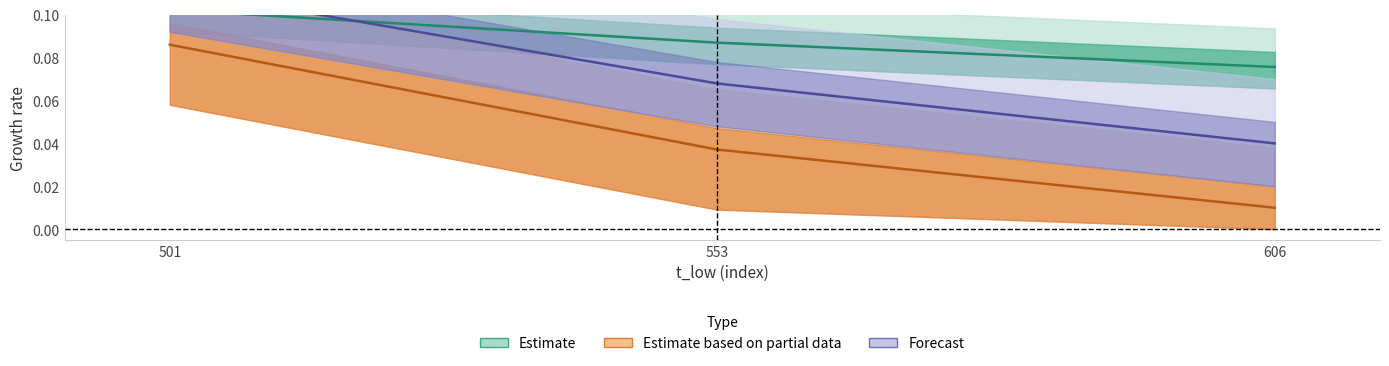

What is the value of the sigma point at the 1st from the left?

0.1